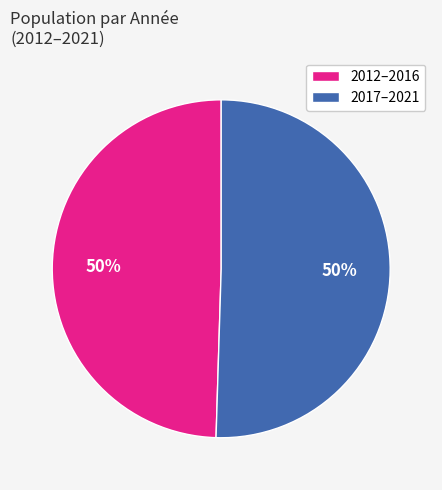

The 2012–2016 slice represents 50% of the pie. True or false?

True